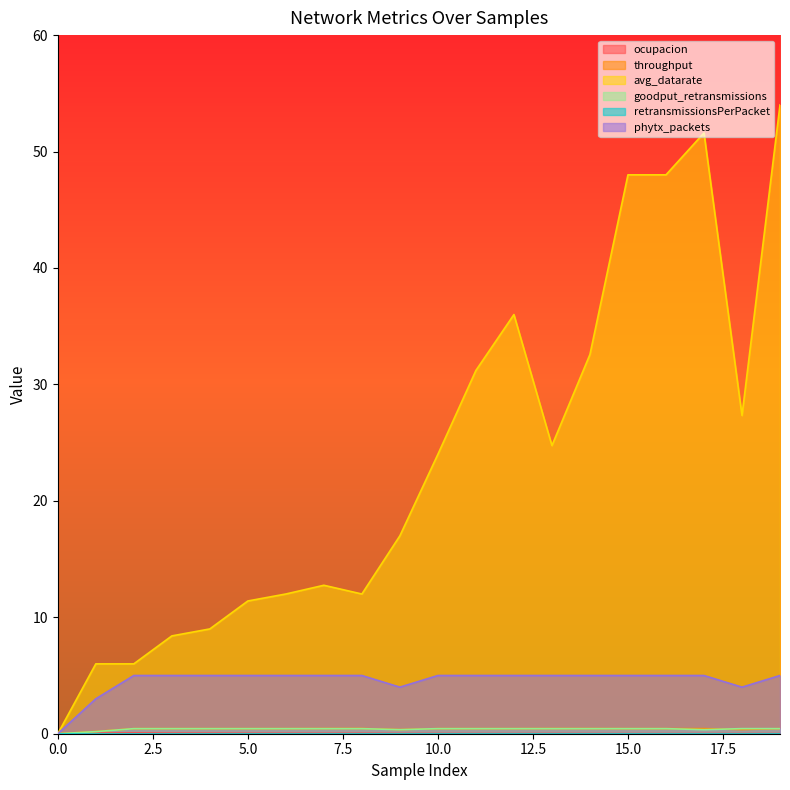

At which category is the sum across all series the highest?

19